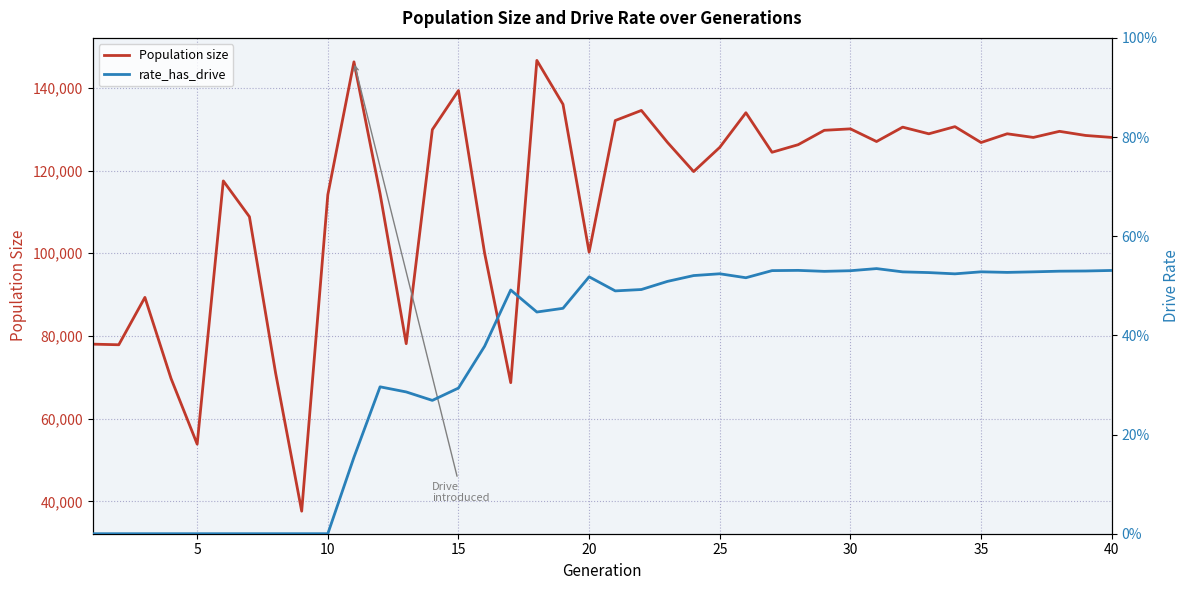

List the series in order of their overall mean, highest first.

Population size, rate_has_drive